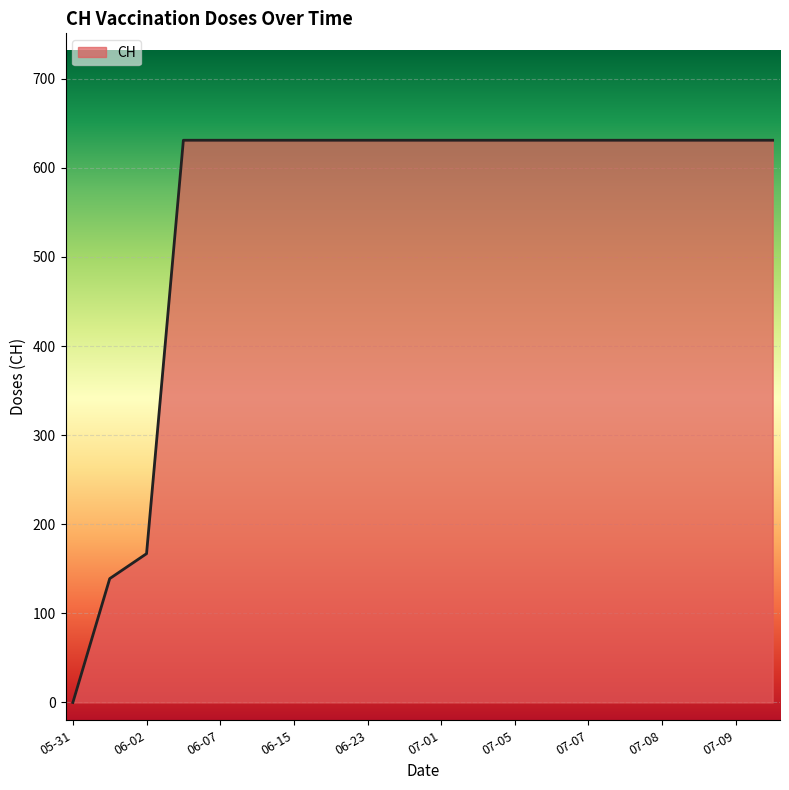

What is the difference between the maximum and minimum values?

631